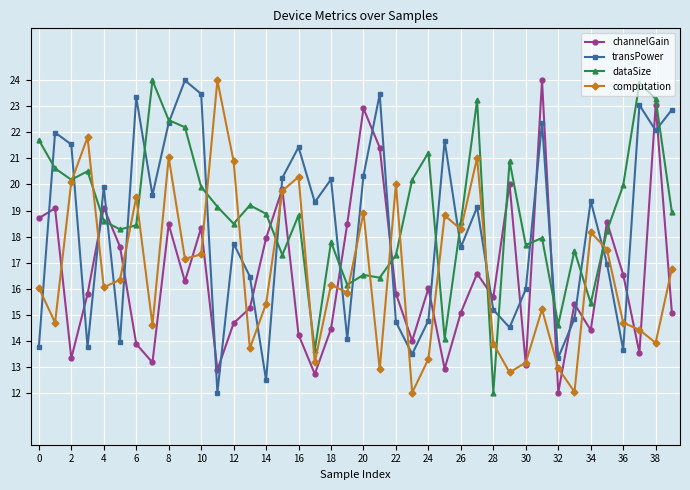

What is the lowest value of the channelGain series?

12.0